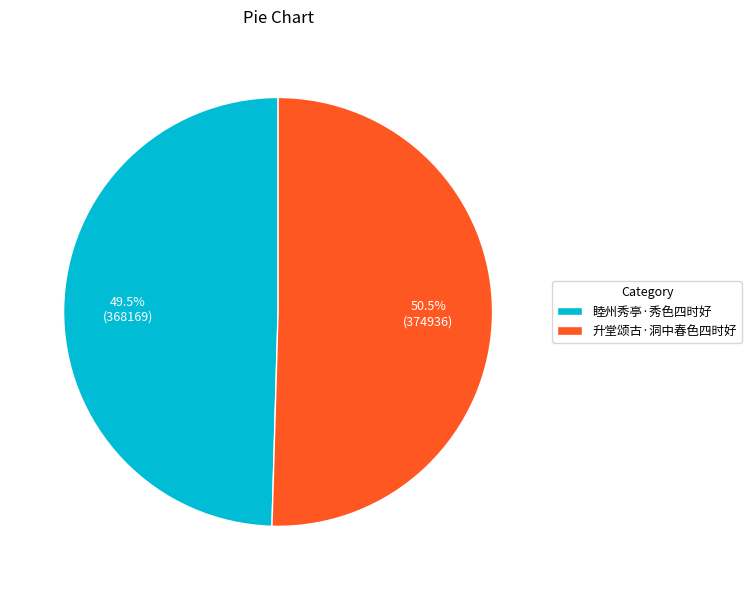

True or false: 升堂颂古·洞中春色四时好 accounts for 56% of the total.

False